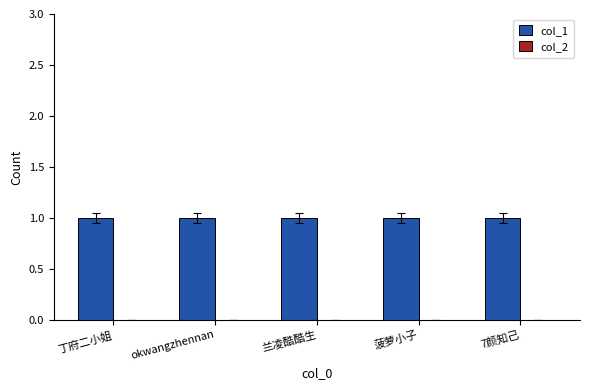

Where is col_1 nearest to the value 1?

丁府二小姐